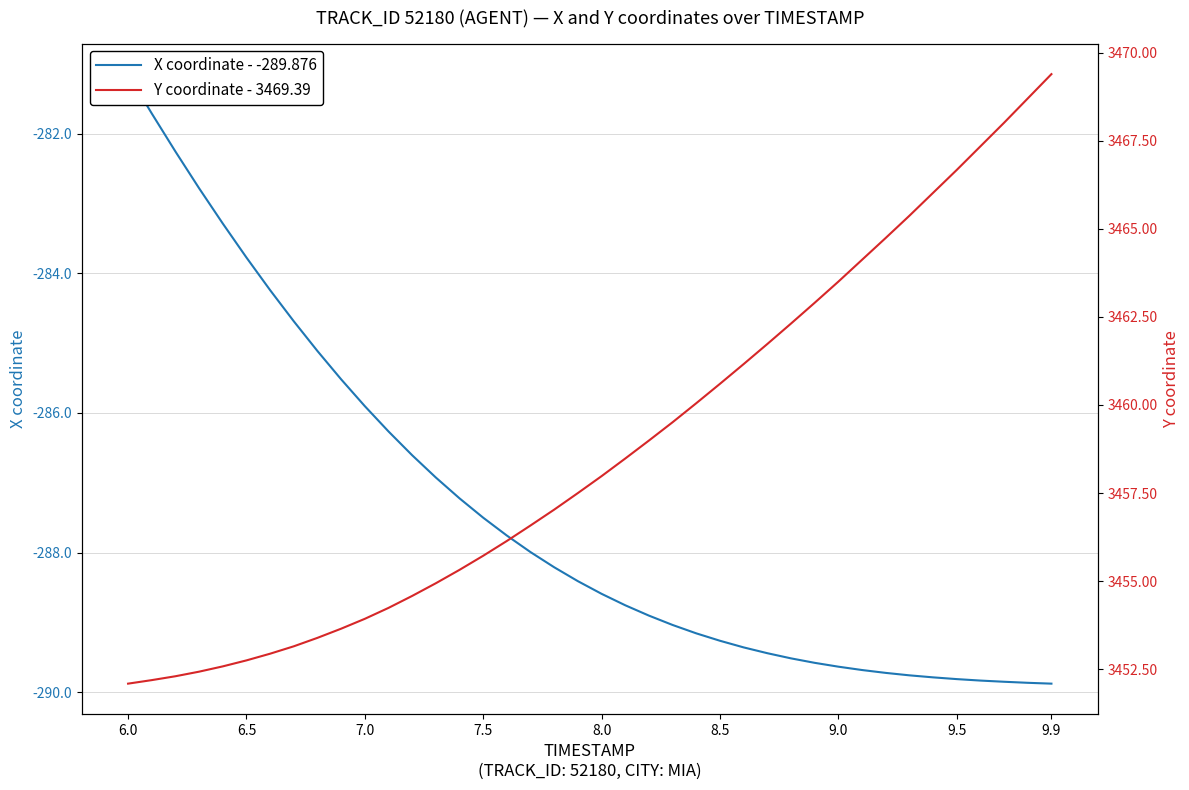

List the series in order of their peak value, lowest first.

X coordinate - -289.876, Y coordinate - 3469.39